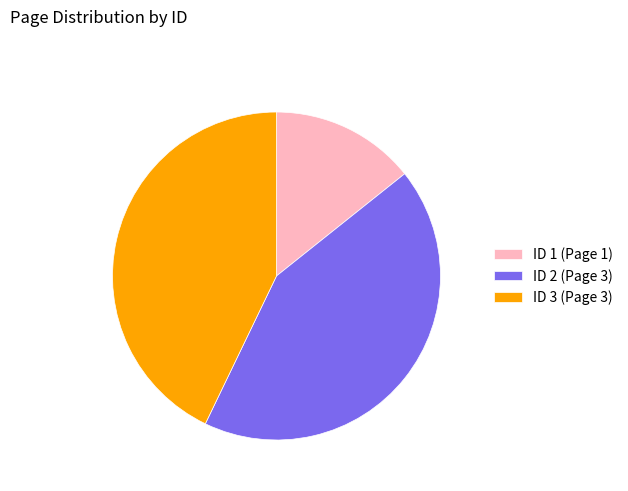

What is the ratio of the value at ID 2 (Page 3) to the value at ID 3 (Page 3)?

1.0